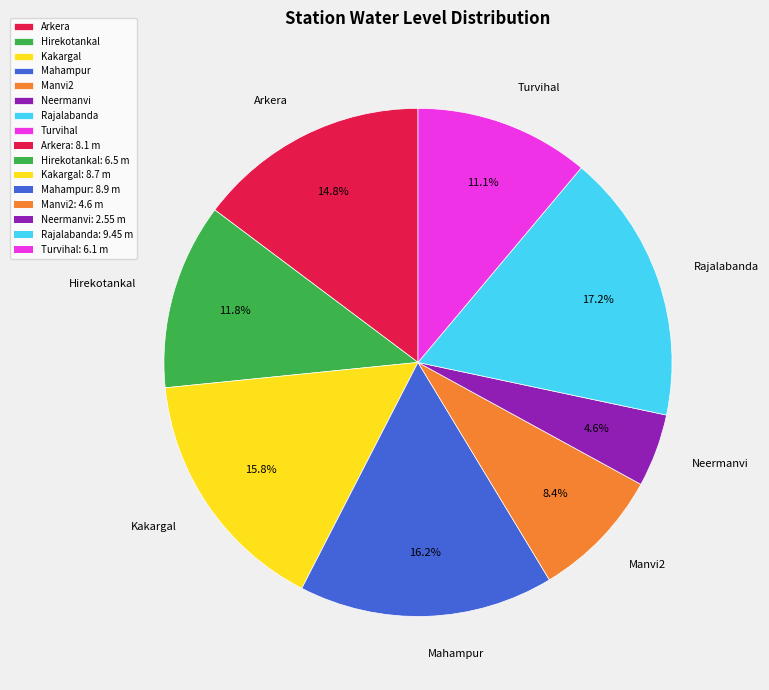

What is the ratio of the value at Manvi2 to the value at Neermanvi?

1.8